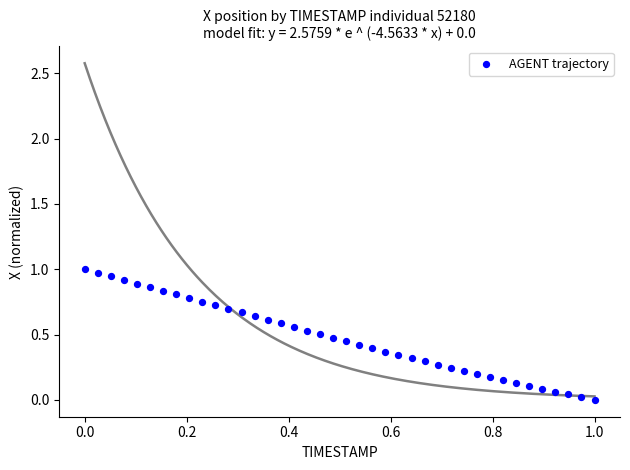

What is the range of Y values (max minus min)?

1.0